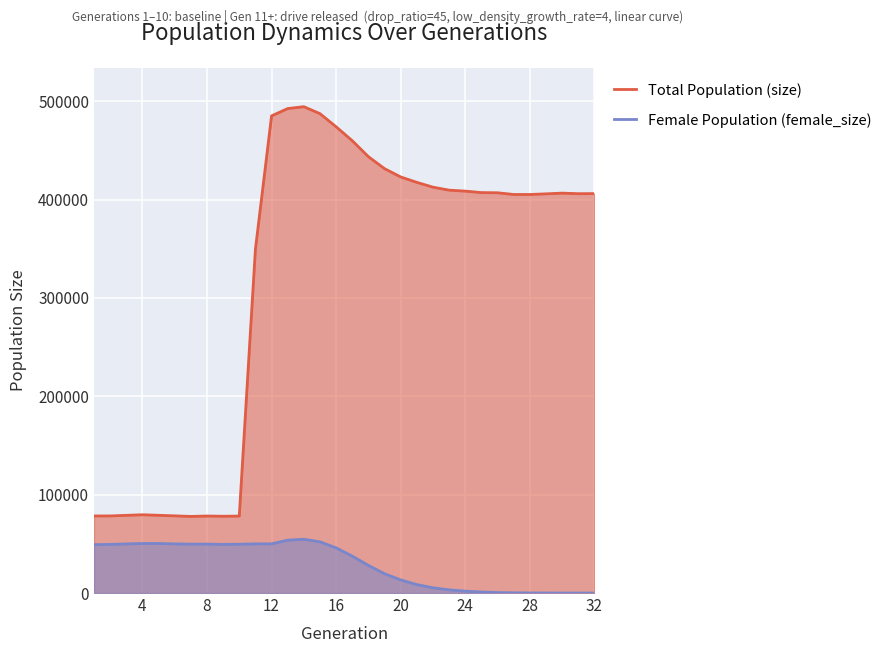

Which series has the largest range (max minus min)?

Total Population (size)